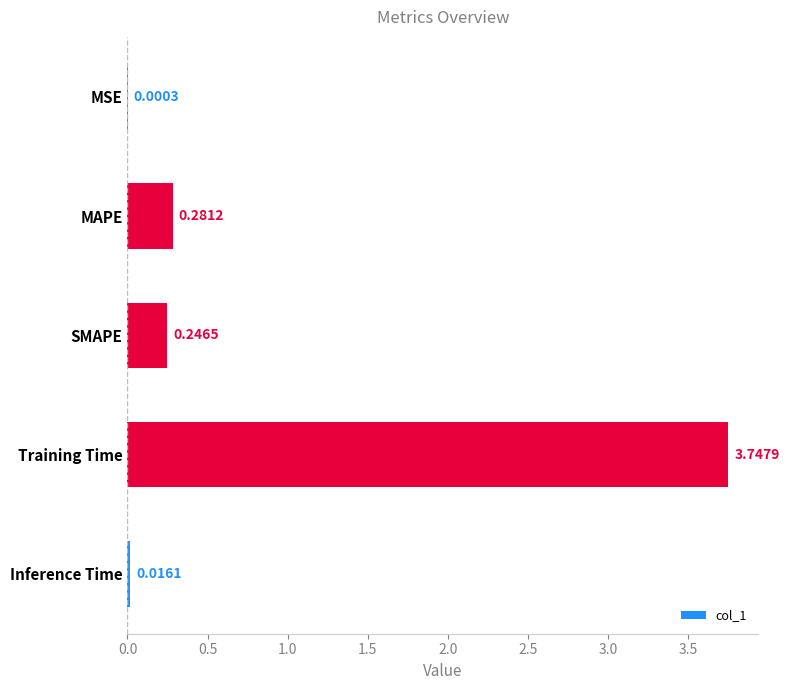

Between Training Time and Inference Time, which is larger?

Training Time